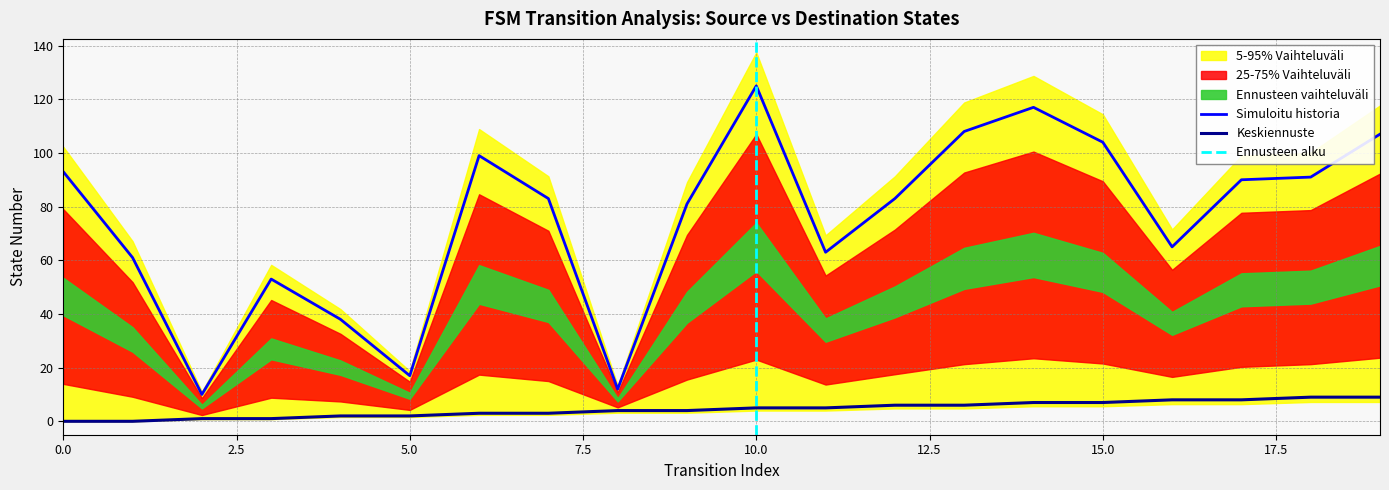

What is the lowest value of the Simuloitu historia series?

10